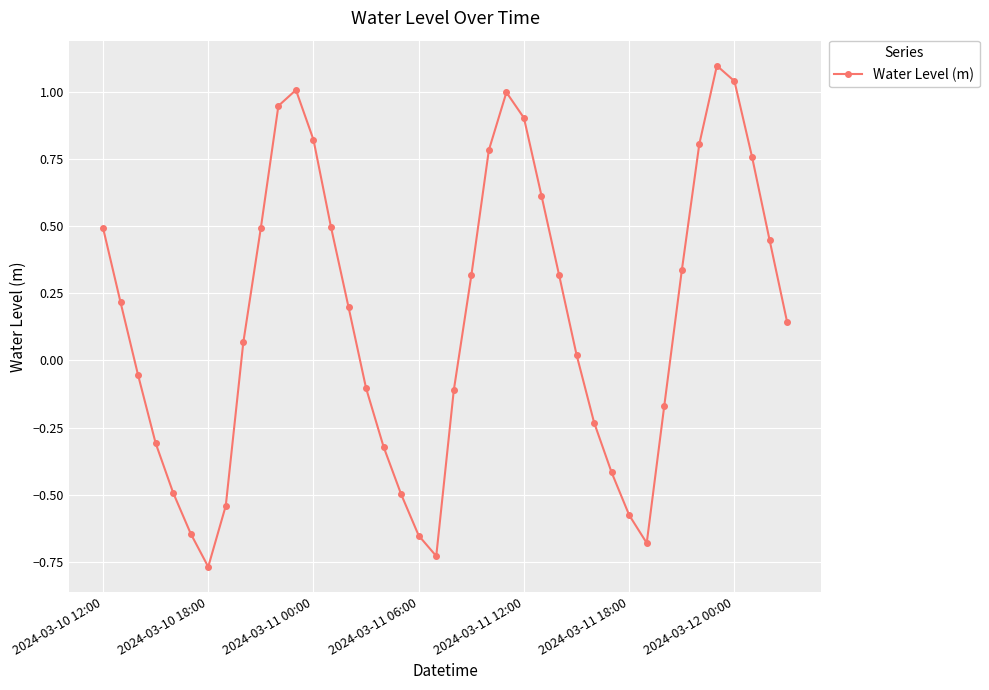

What is the value of the 15th point from the left?

0.2